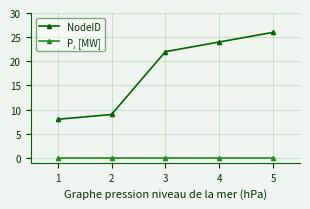

Which series has the widest spread of values?

NodeID